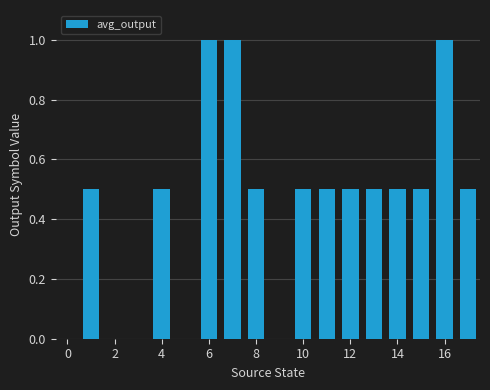

What is the maximum value shown in the chart?

1.0